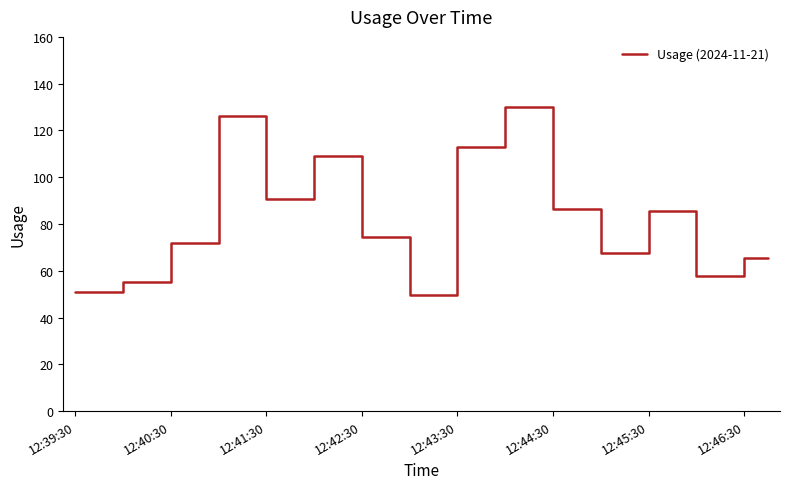

What is the sum of all values?

2467.4